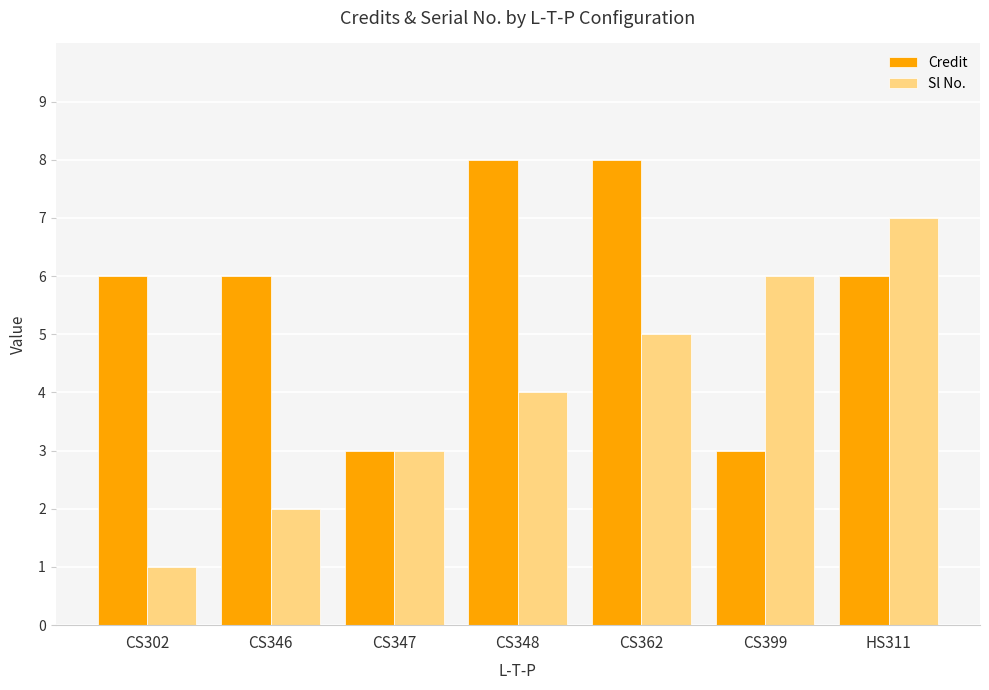

Which series changed the most between CS347 and CS362?

Credit